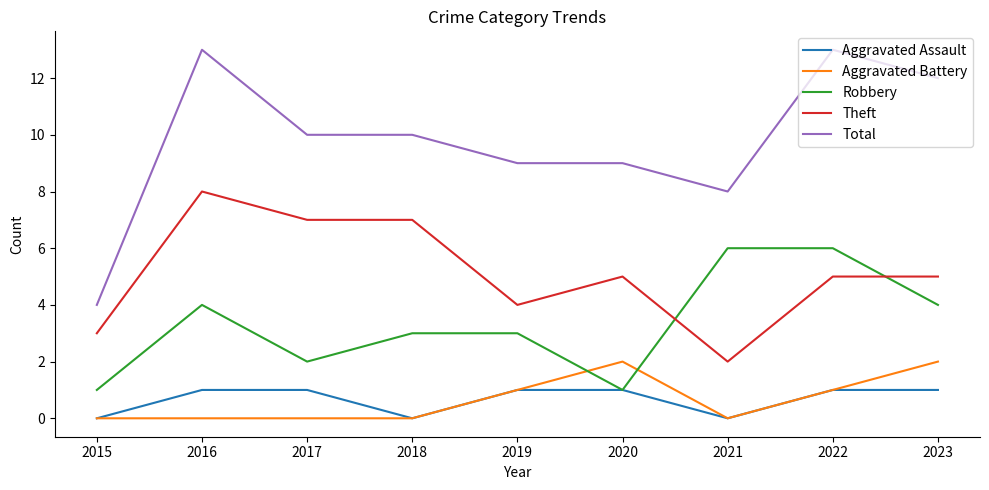

Reading left to right, what are all the values shown in this chart?

Aggravated Assault: 0	1	1	0	1	1	0	1	1
Aggravated Battery: 0	0	0	0	1	2	0	1	2
Robbery: 1	4	2	3	3	1	6	6	4
Theft: 3	8	7	7	4	5	2	5	5
Total: 4	13	10	10	9	9	8	13	12